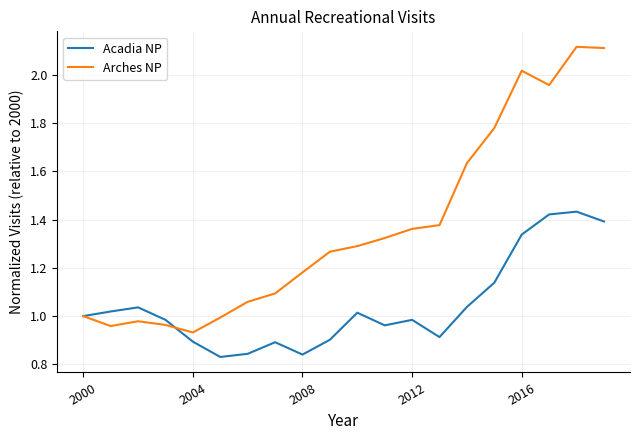

Which series ends up on top after the final intersection of Acadia NP and Arches NP?

Arches NP